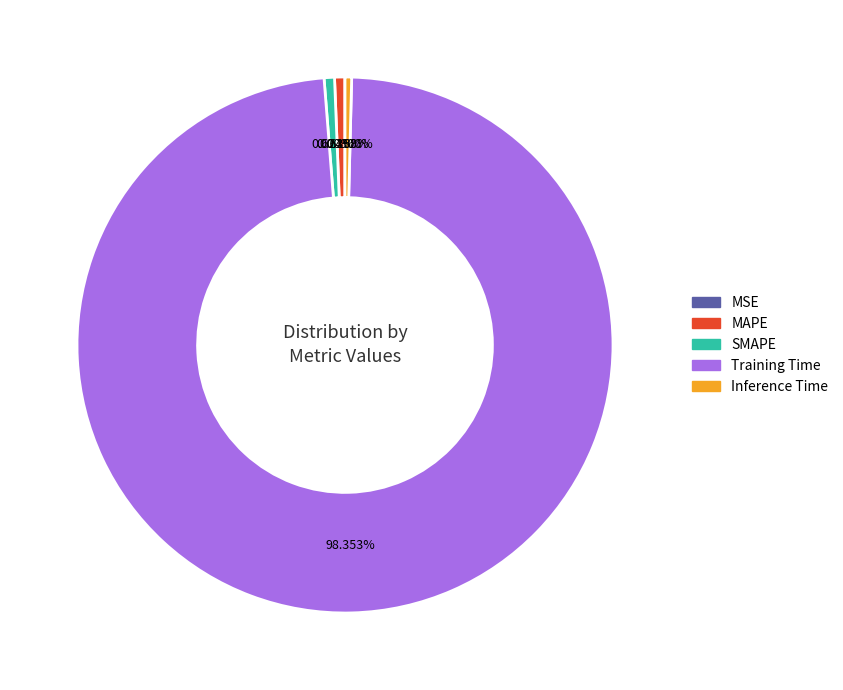

What percentage do MAPE and Inference Time together represent?

1.0%